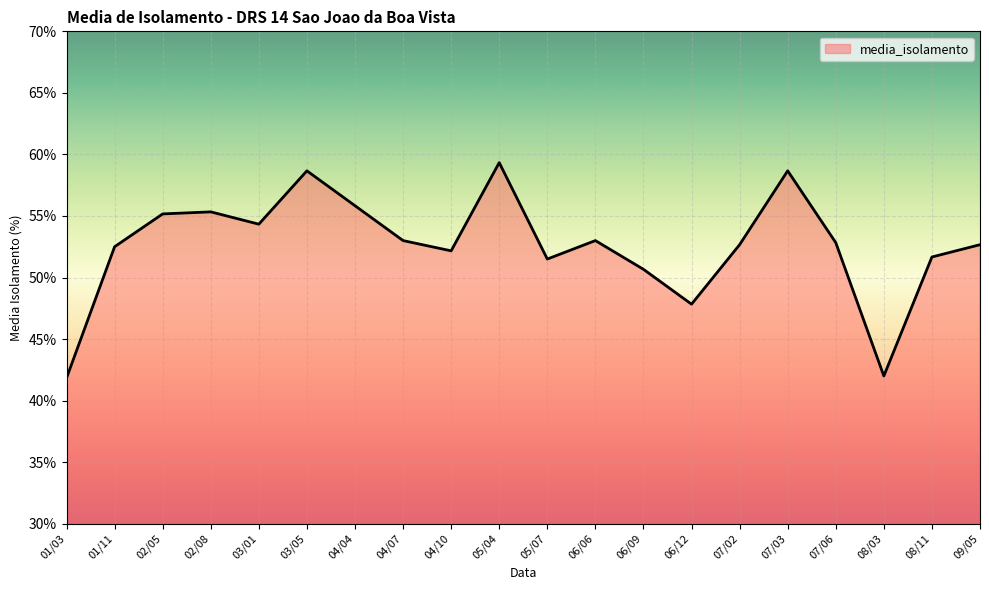

Does the chart display data point markers on the line(s)?

No